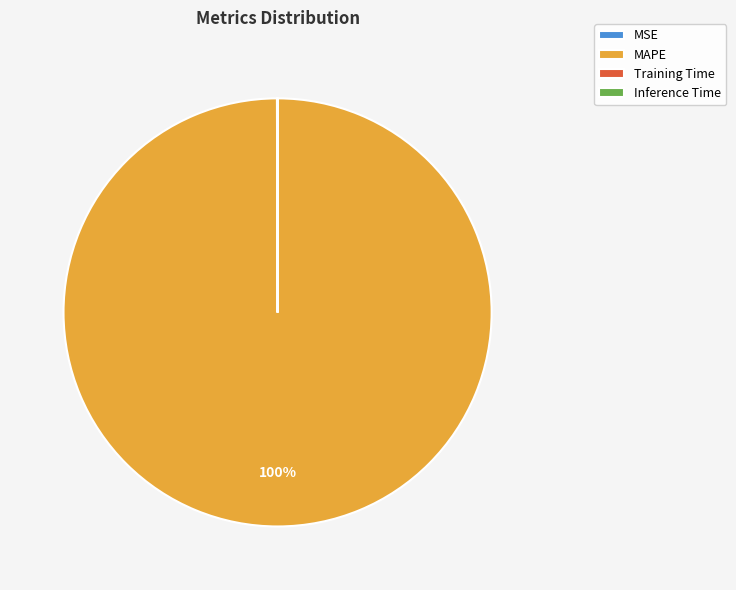

To the nearest percent, what percentage of the pie is MAPE?

100%